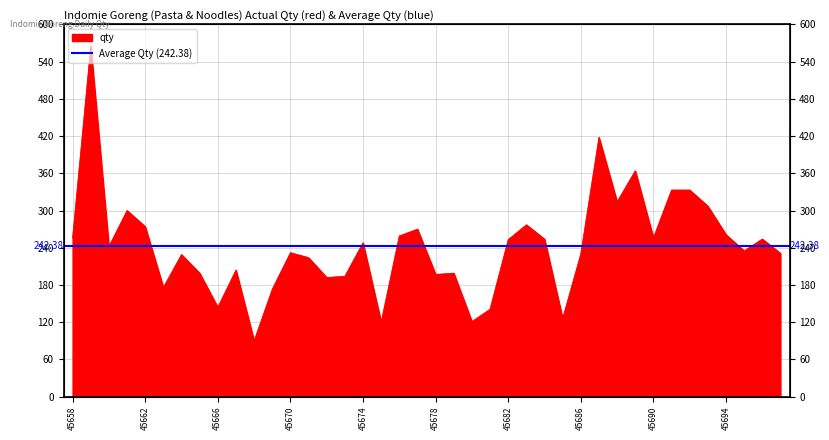

What is the value of the 31st point from the left?

314